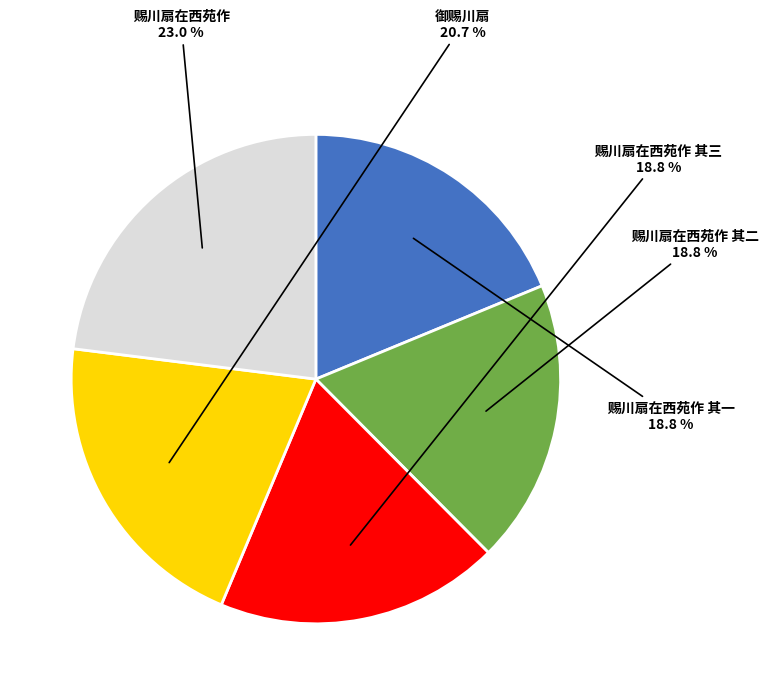

What is the ratio of the value at 赐川扇在西苑作 其一 to the value at 赐川扇在西苑作 其二?

1.0